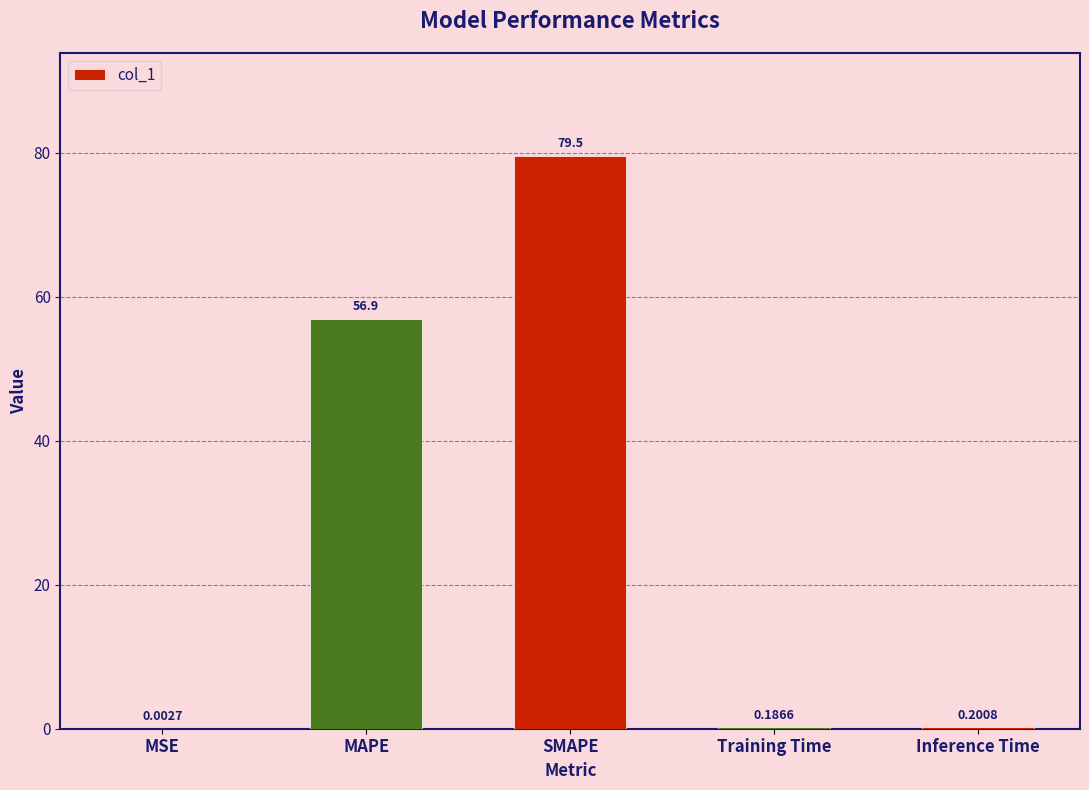

What is the sum of all values?

136.9